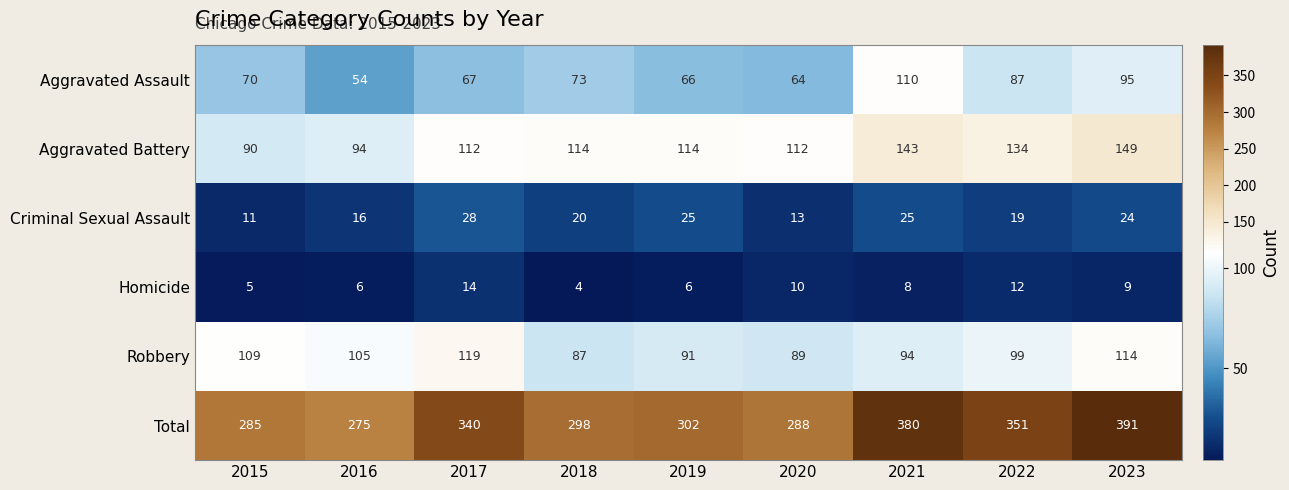

True or false: Homicide has a value of 8 at 2017.

False